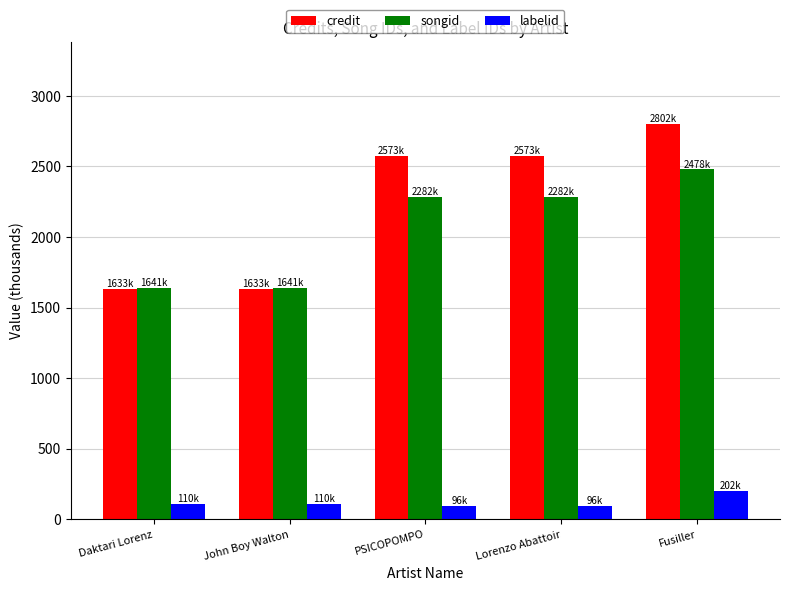

The songid series shows 2281.6 at Lorenzo Abattoir. True or false?

True